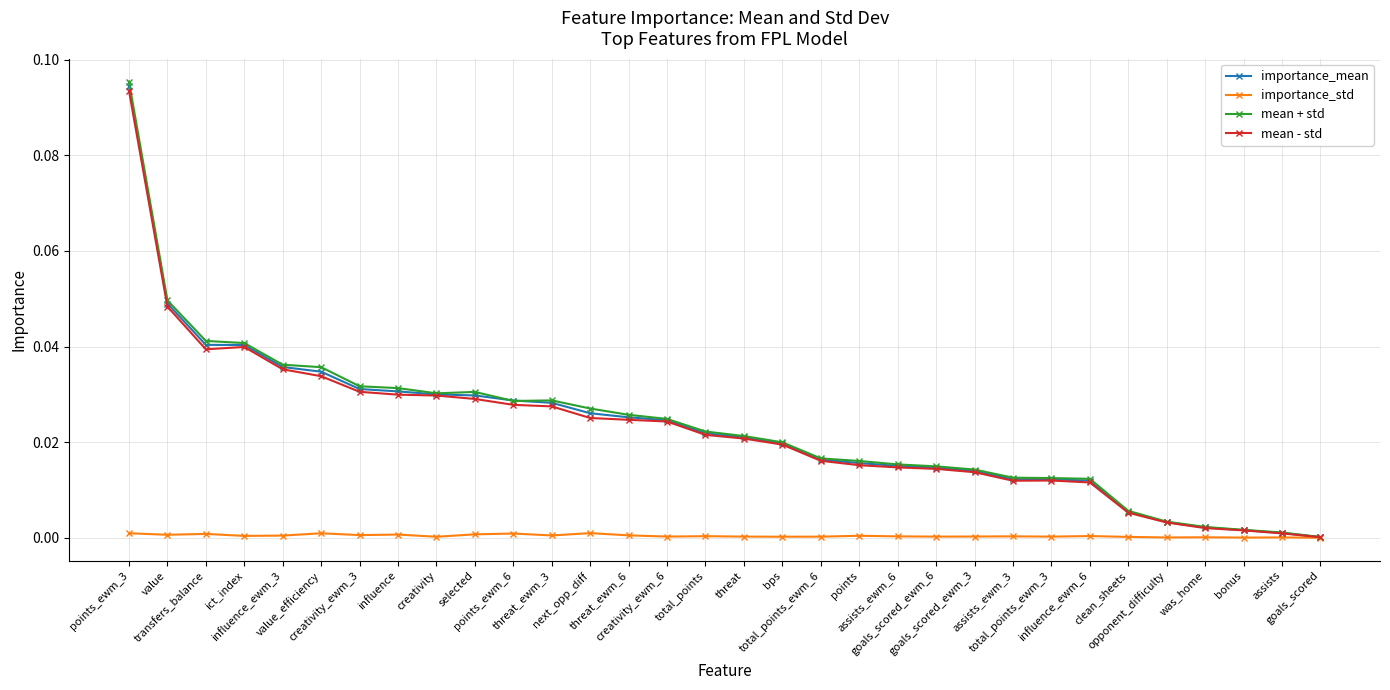

What is the label of the 16th point from the left?

total_points